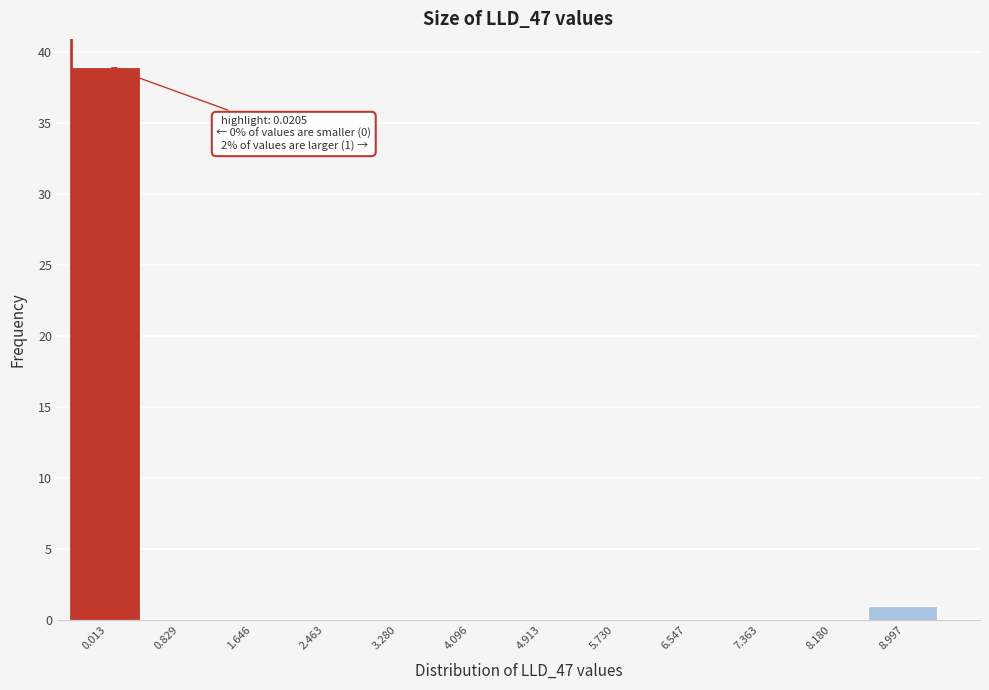

Reading left to right, extract all data points from this chart.

0.013=39	0.829=0	1.646=0	2.463=0	3.280=0	4.096=0	4.913=0	5.730=0	6.547=0	7.363=0	8.180=0	8.997=1